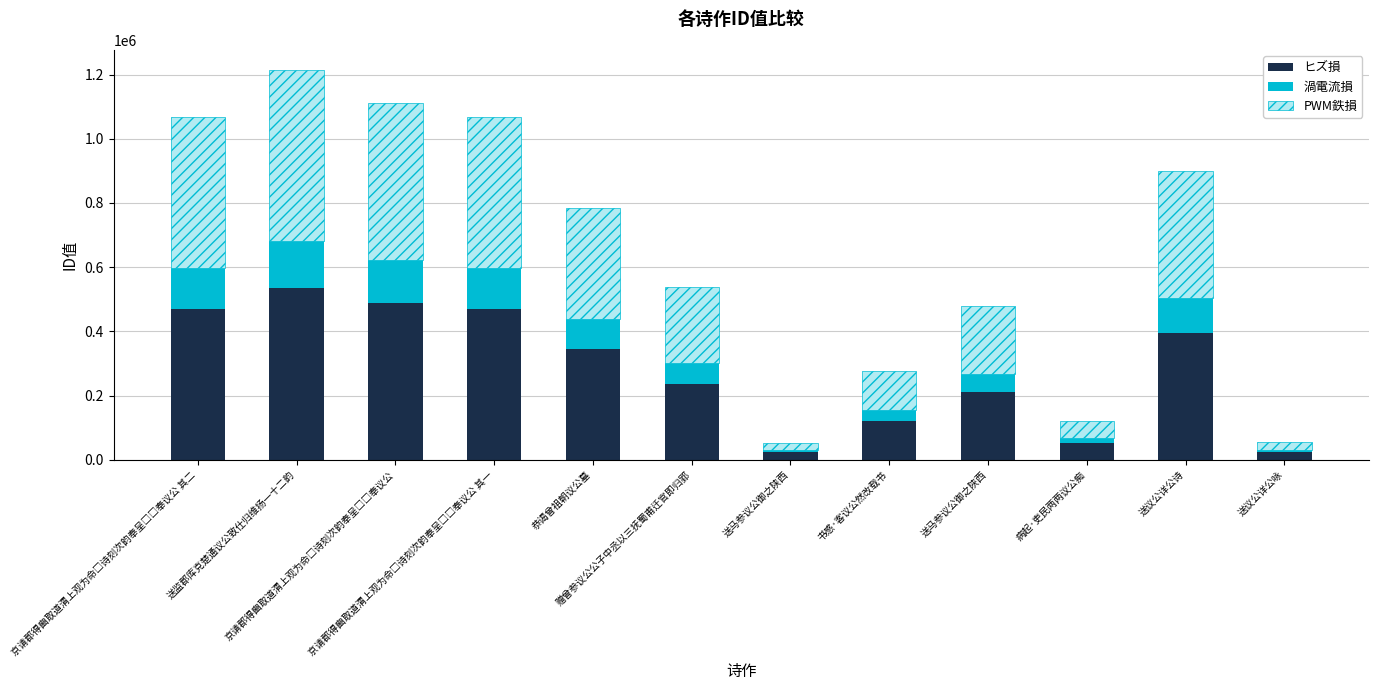

At which category is the sum across all series the highest?

送监郡库克楚通议公致仕归维扬一十二韵